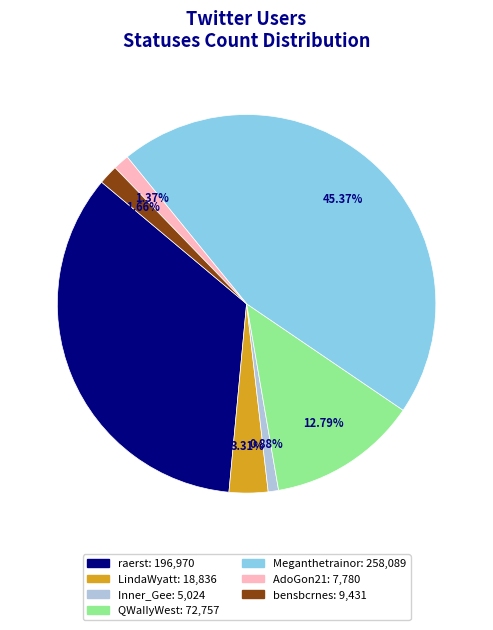

To the nearest percent, what is the average slice percentage?

14%